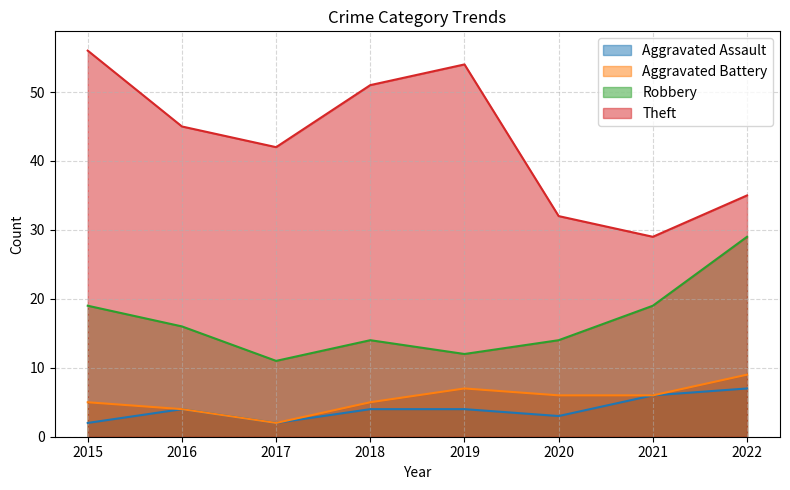

Which series has the widest spread of values?

Theft